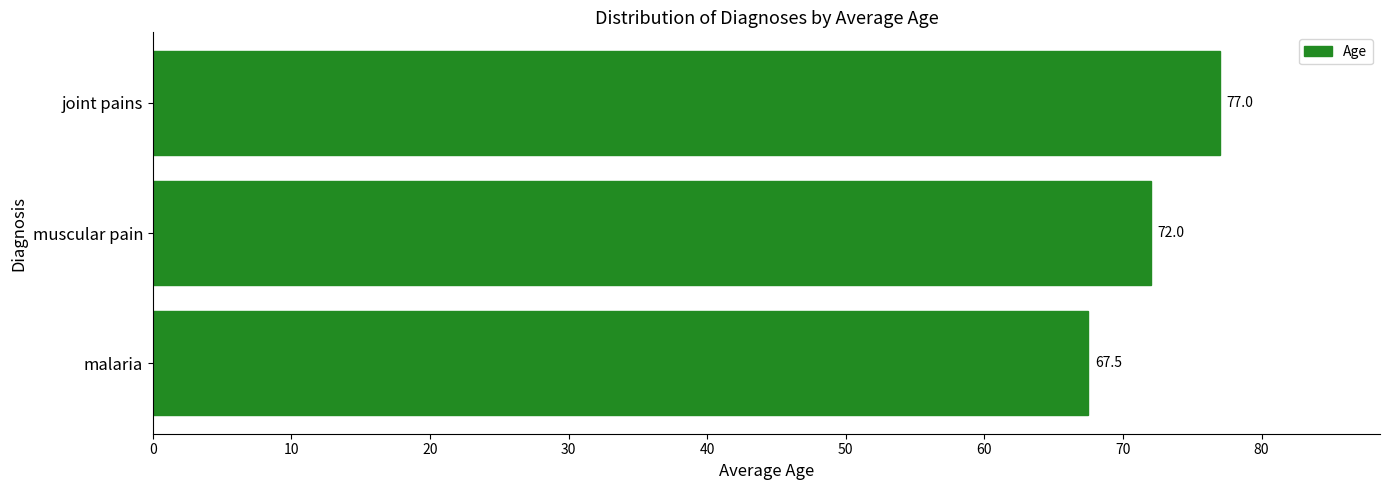

Is it true that the value at joint pains is 77.0?

True